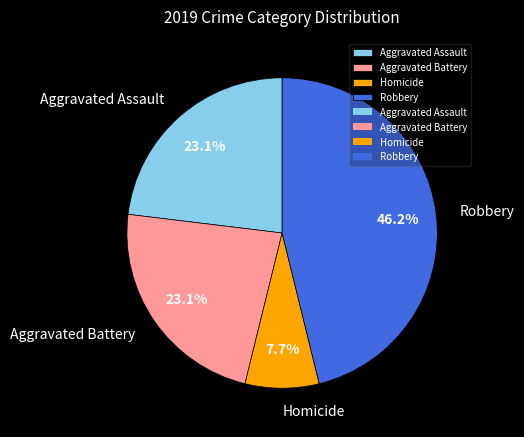

True or false: Aggravated Assault accounts for 13% of the total.

False